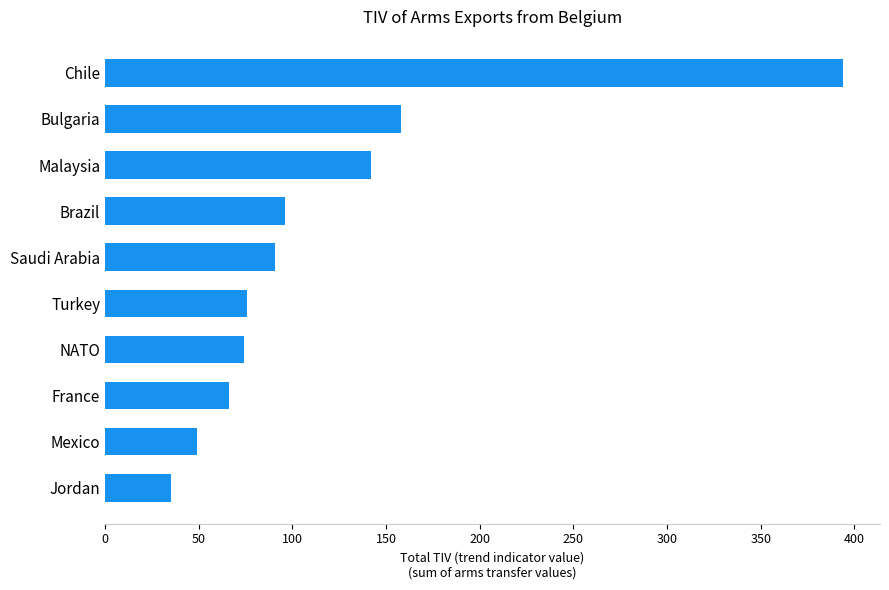

Count the number of categories in the chart.

10